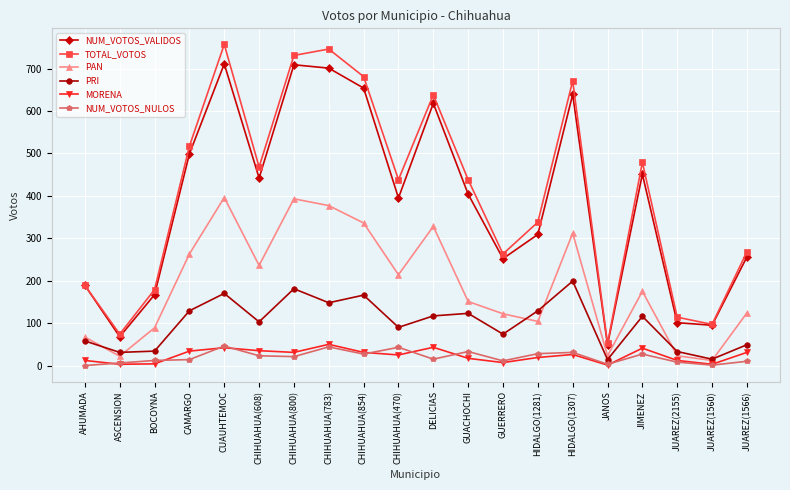

What is the lowest value of the NUM_VOTOS_VALIDOS series?

49